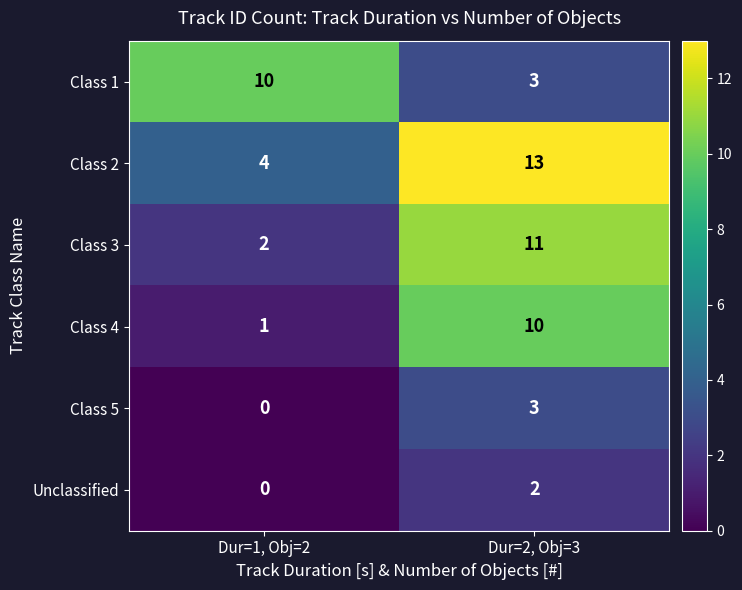

List the labels in order of Class 1 value, largest first.

Dur=1, Obj=2, Dur=2, Obj=3